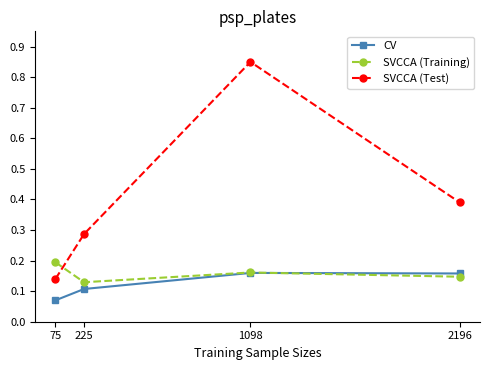

Rank the series at 75 from highest to lowest value.

SVCCA (Training), SVCCA (Test), CV